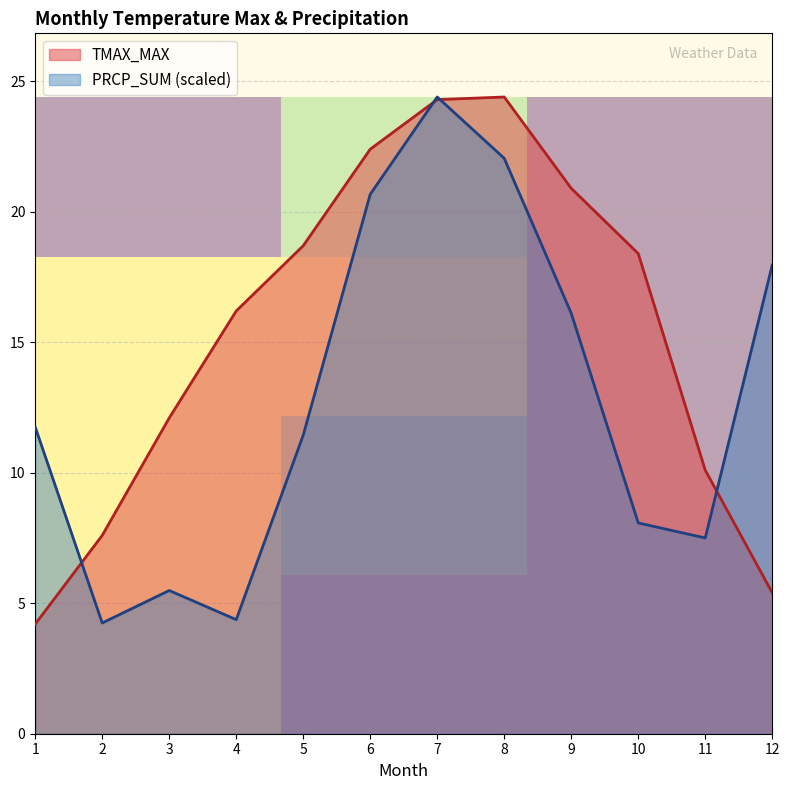

The value of PRCP_SUM (scaled) at 4 is 4.4. True or false?

True